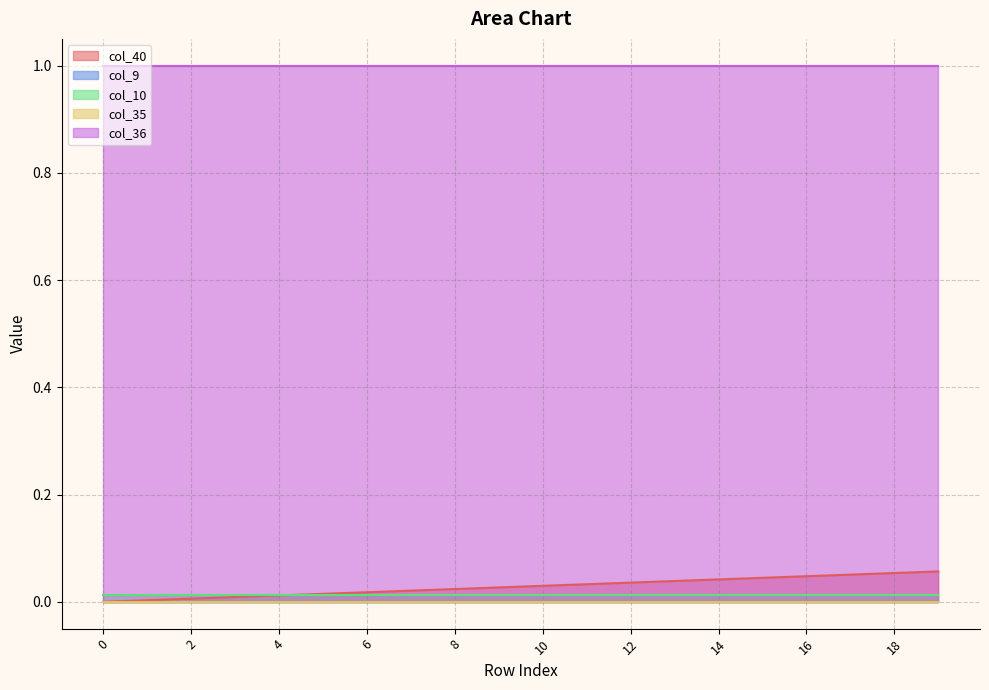

What is the maximum value shown in the chart?

1.0